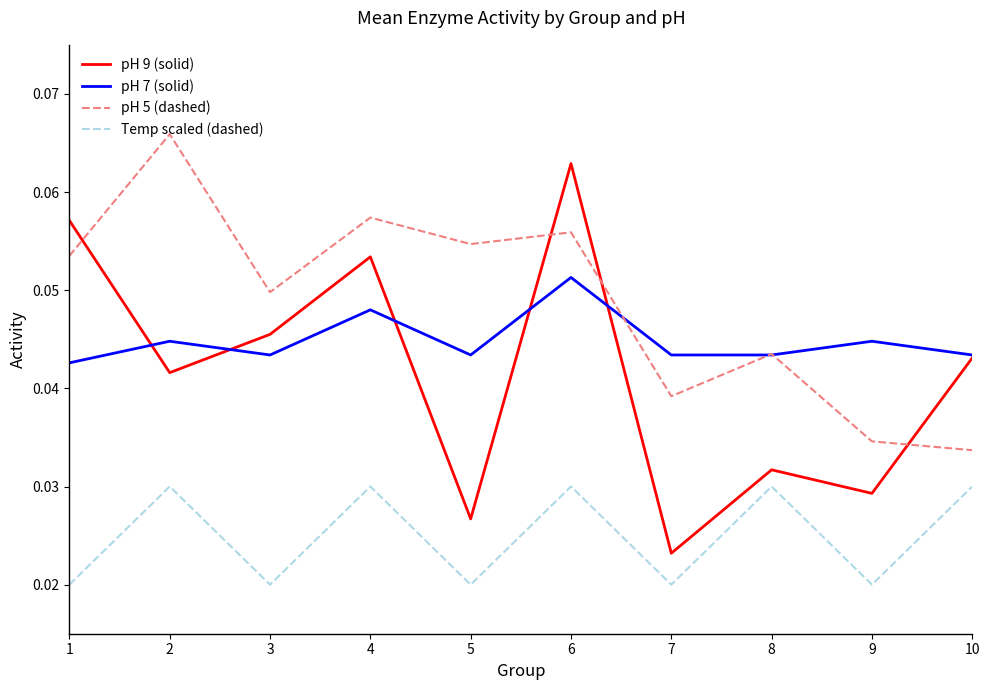

True or false: Temp scaled (dashed) and pH 7 (solid) cross at least once.

False